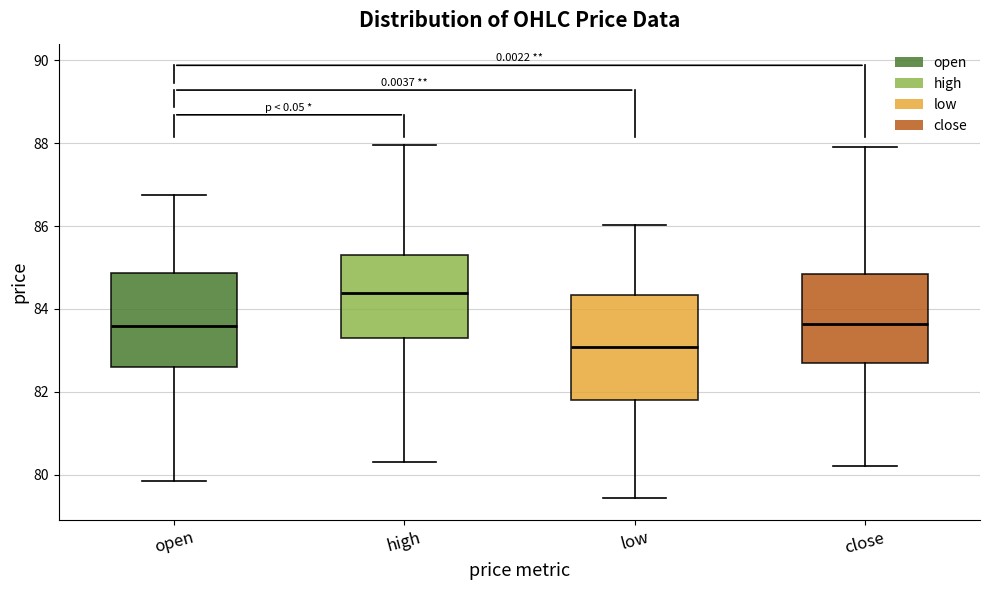

Reading left to right, read every box against the y-axis: the position of its median line, the range the box covers, and the ends of its whiskers. The values are not printed on the chart, so give them approximately, as read against the axis.

open: median 83.6, box 82.6 to 84.8, whiskers 79.8 to 86.8
high: median 84.4, box 83.2 to 85.2, whiskers 80.4 to 88.0
low: median 83.0, box 81.8 to 84.4, whiskers 79.4 to 86.0
close: median 83.6, box 82.6 to 84.8, whiskers 80.2 to 88.0